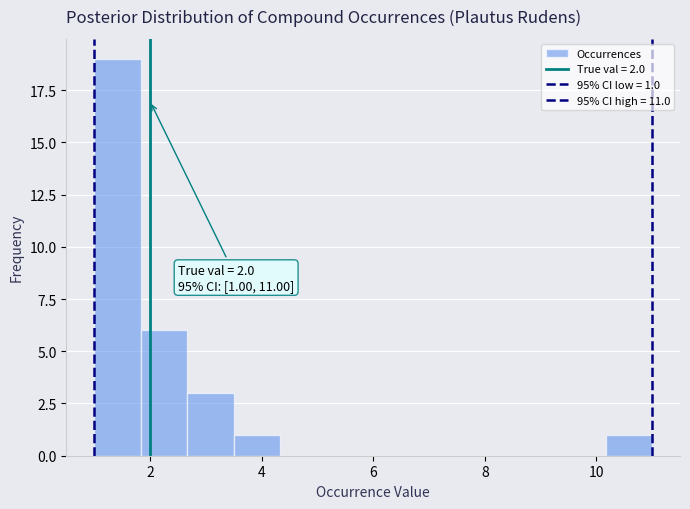

Over which range of the x-axis is the bar tallest?

1.0 to 1.8